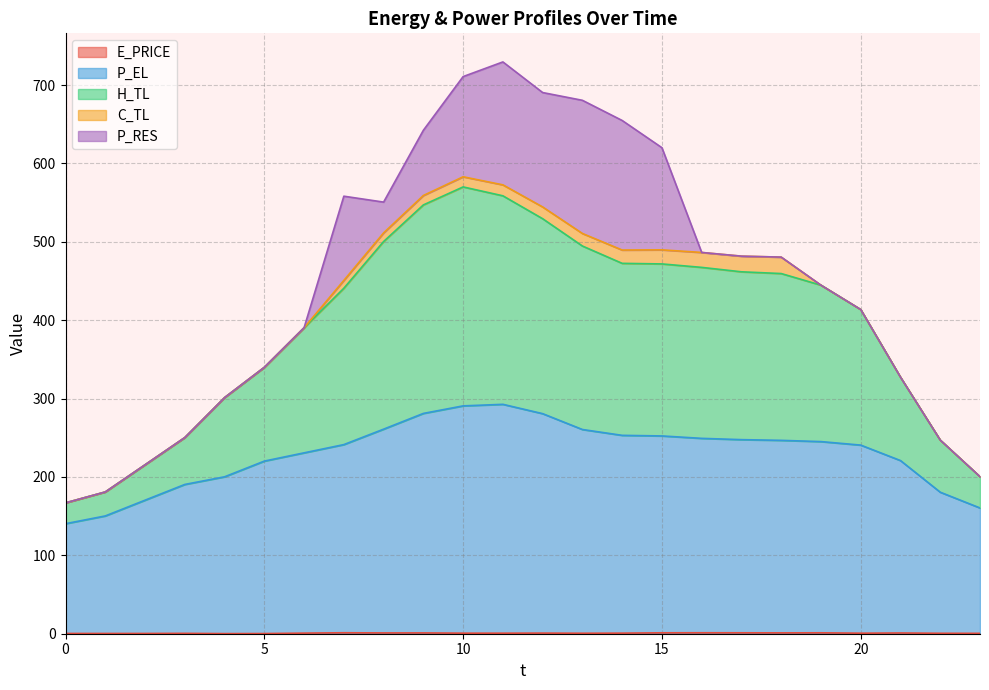

True or false: E_PRICE and P_EL intersect in this chart.

False